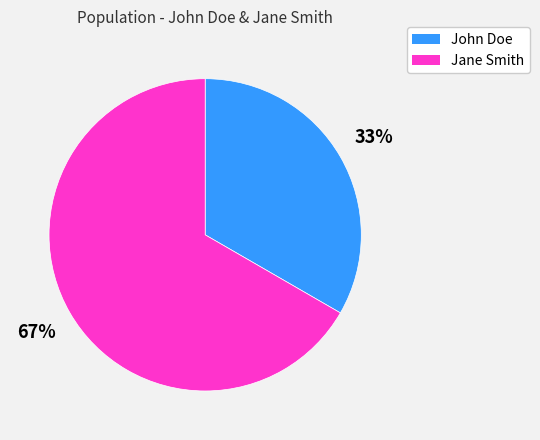

True or false: Jane Smith accounts for 67% of the total.

True